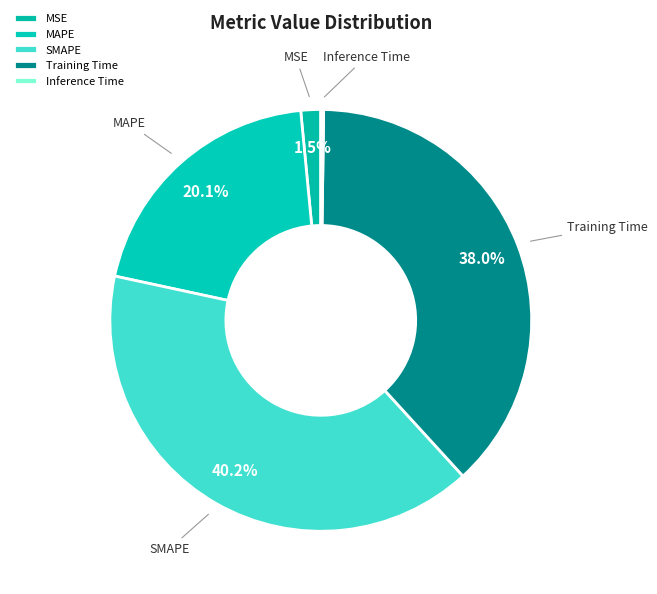

What is the largest slice in the pie chart?

SMAPE